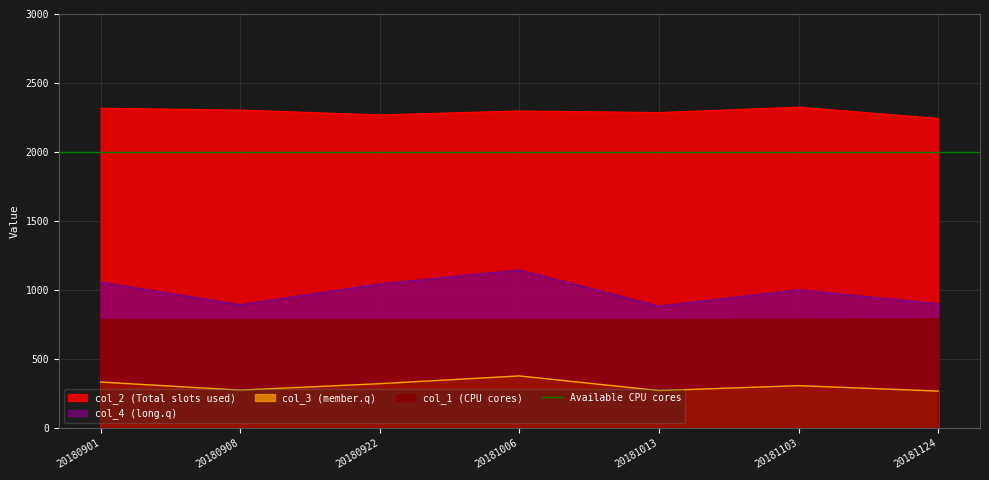

True or false: col_1 and col_3 intersect in this chart.

False